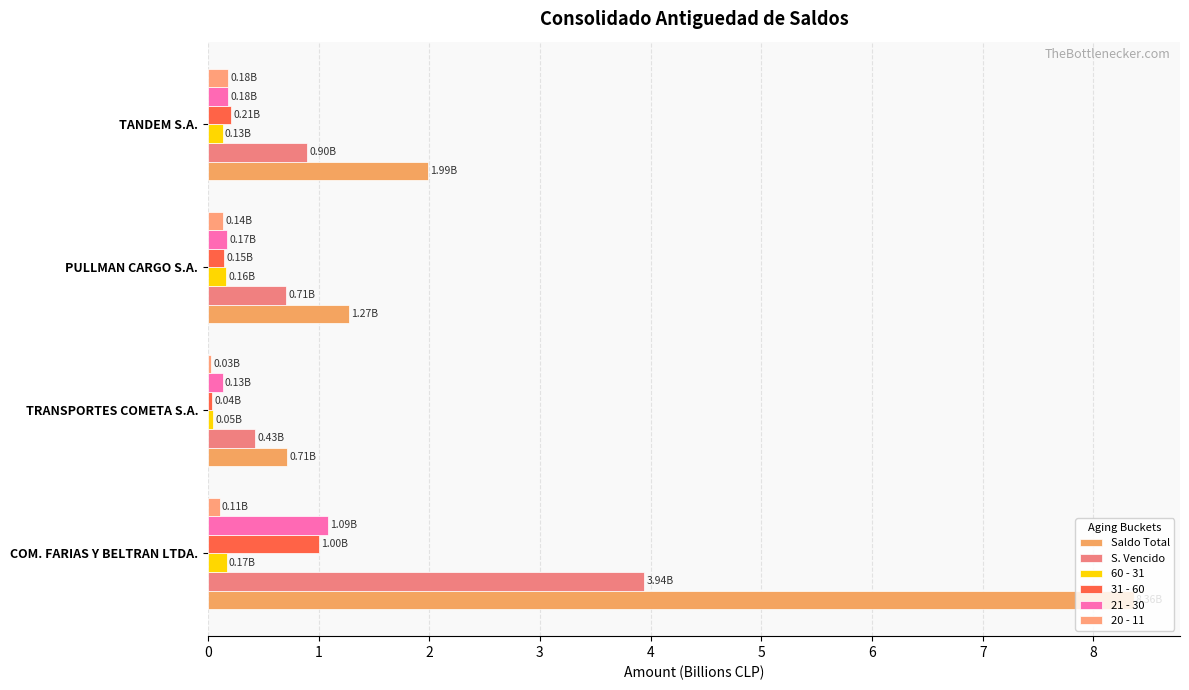

Reading left to right, transcribe all the data shown in this chart.

Saldo Total: 8.4	0.7	1.3	2.0
S. Vencido: 3.9	0.4	0.7	0.9
60 - 31: 0.2	0.0	0.2	0.1
31 - 60: 1.0	0.0	0.1	0.2
21 - 30: 1.1	0.1	0.2	0.2
20 - 11: 0.1	0.0	0.1	0.2